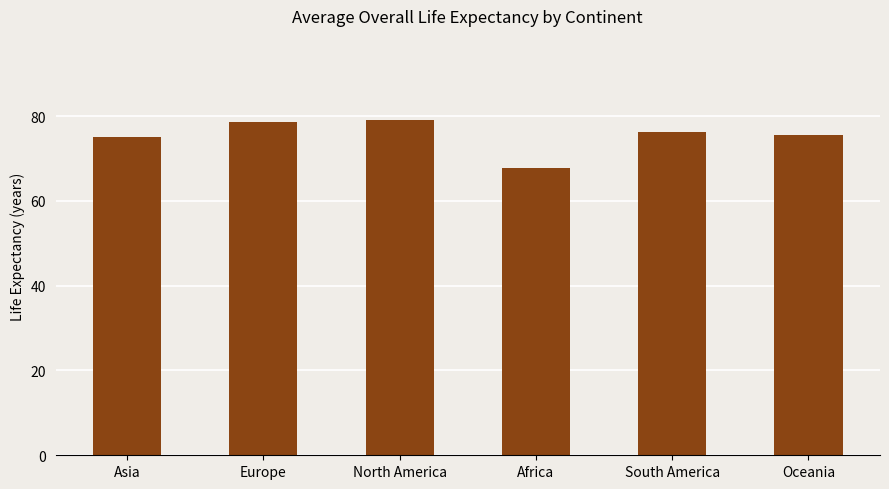

Is it true that the value at South America is 51.8?

False